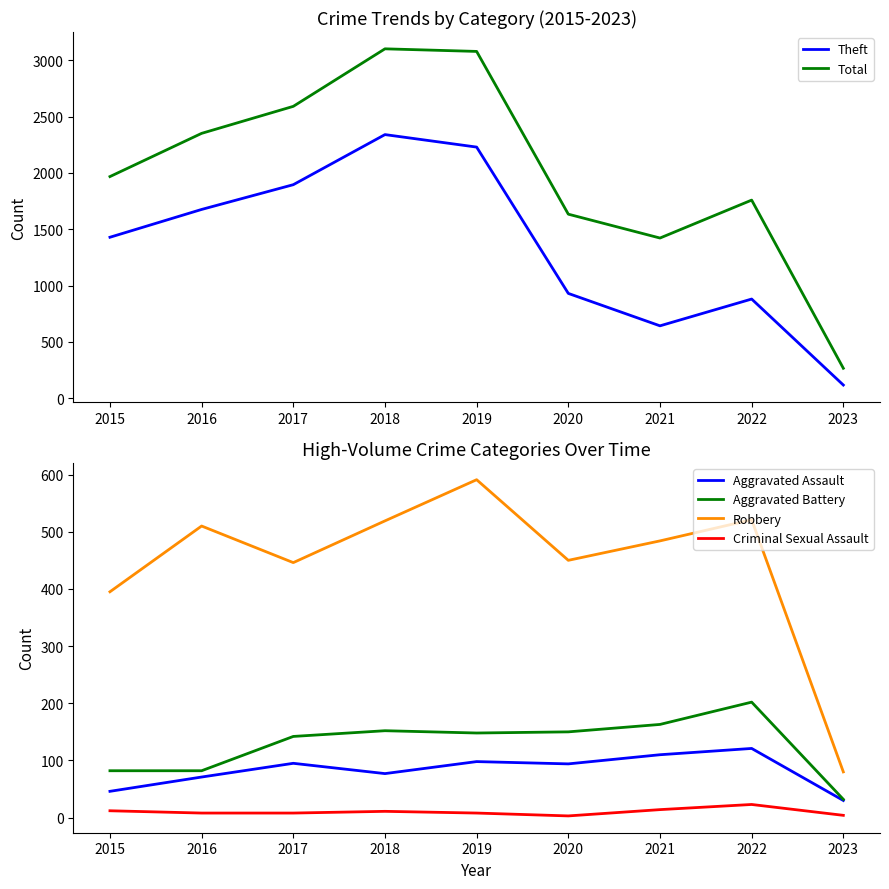

Reading left to right, extract all data points from this chart.

Theft: 1429	1676	1896	2341	2230	930	642	880	116
Total: 1968	2352	2592	3103	3080	1634	1422	1759	265
Aggravated Assault: 46	71	95	77	98	94	110	121	30
Aggravated Battery: 82	82	142	152	148	150	163	202	32
Robbery: 395	510	446	519	591	450	484	521	80
Criminal Sexual Assault: 12	8	8	11	8	3	14	23	4